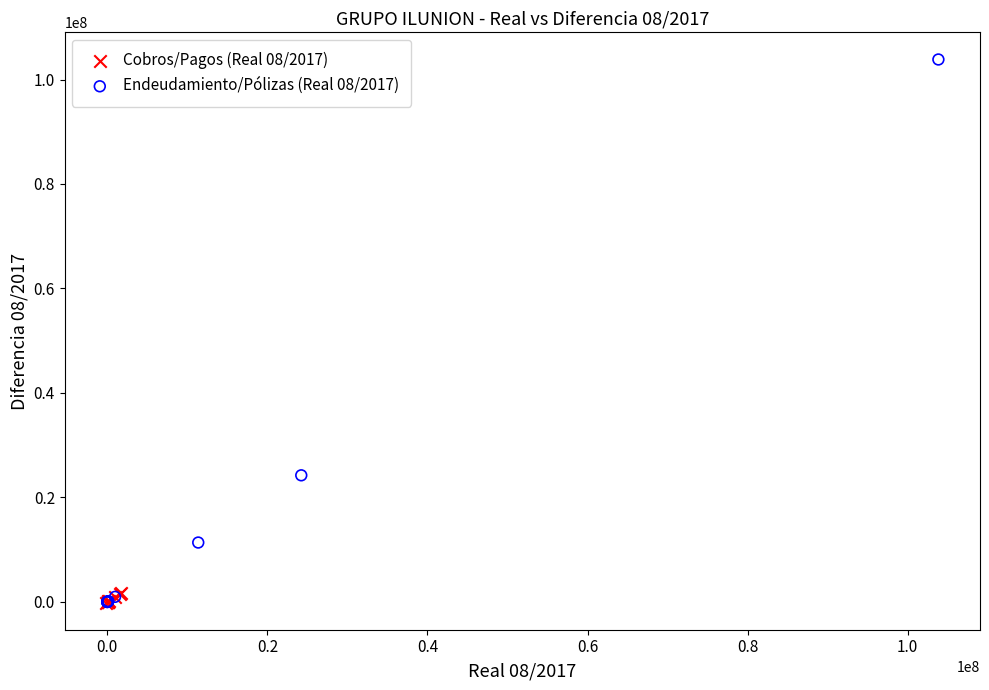

Which series reaches the maximum Y coordinate?

Endeudamiento/Pólizas (Real 08/2017)